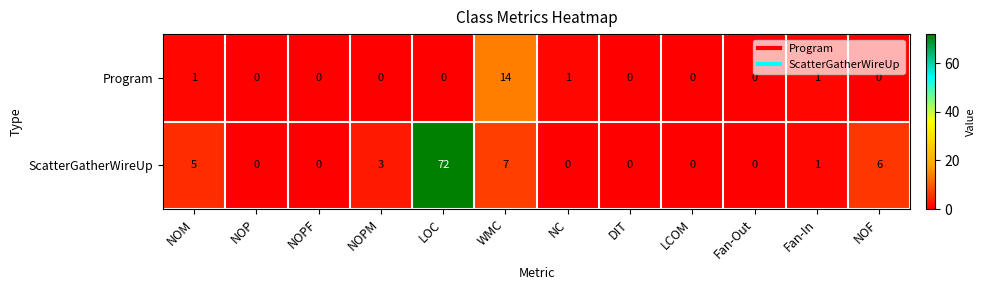

Count the number of data series in this chart.

2